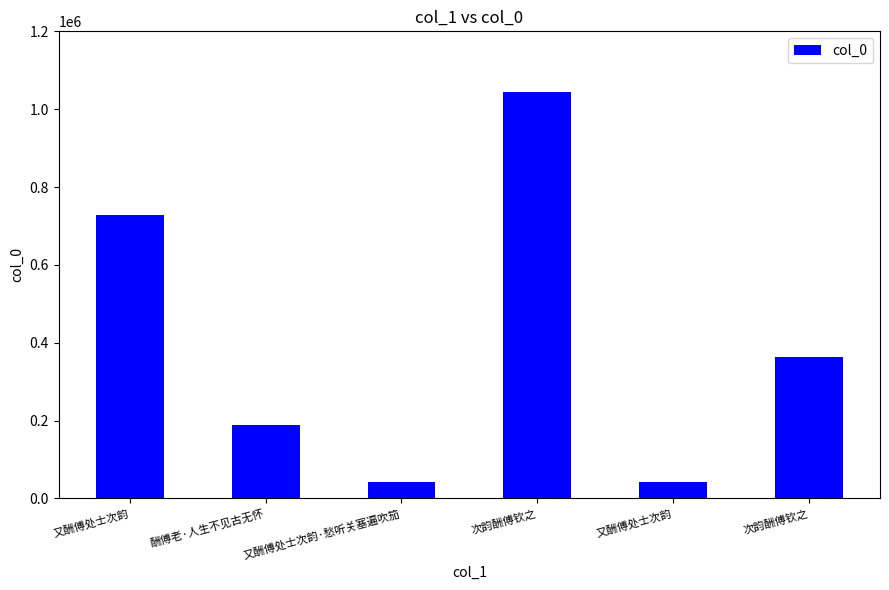

What is the ratio of the value at 次韵酬傅钦之 to the value at 又酬傅处士次韵·愁听关塞遍吹笳?

8.4